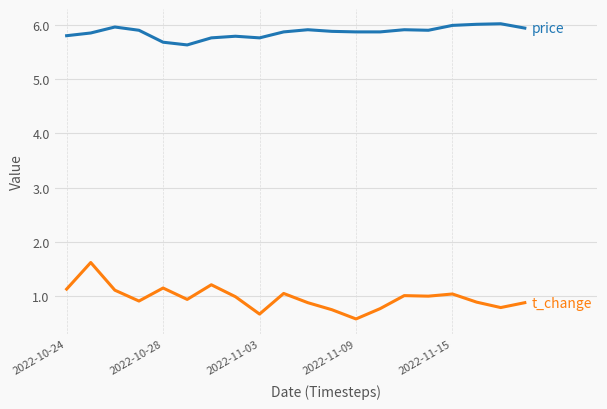

What is the greatest value displayed?

6.0